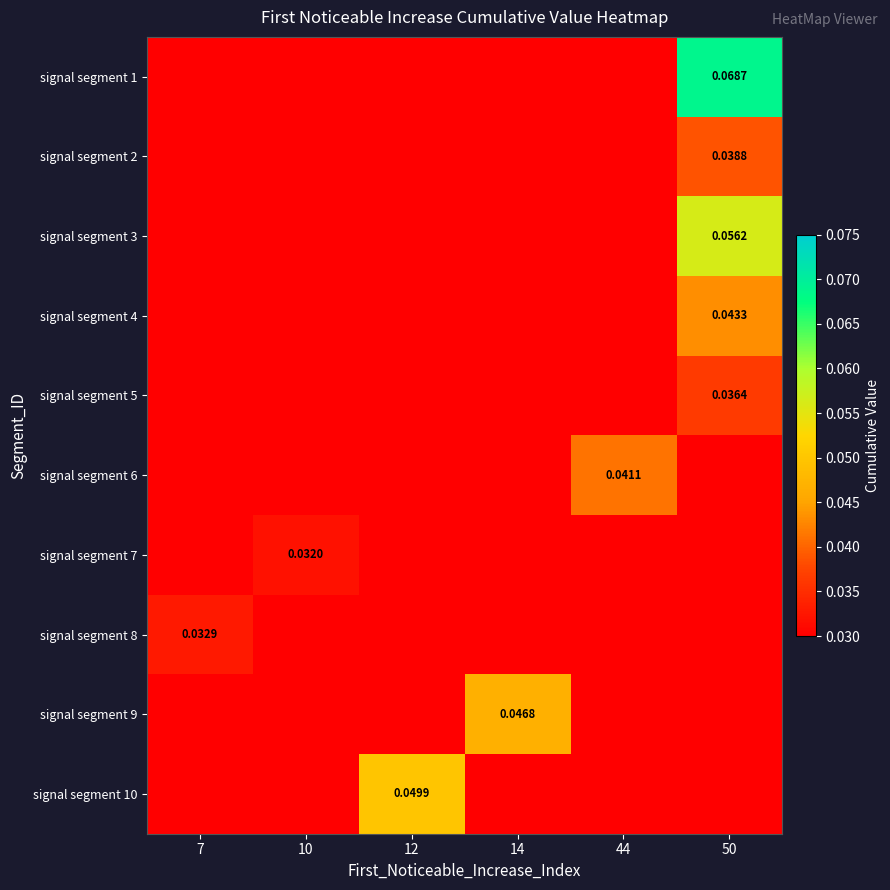

The value of signal segment 5 at 44 is 0.0. True or false?

True